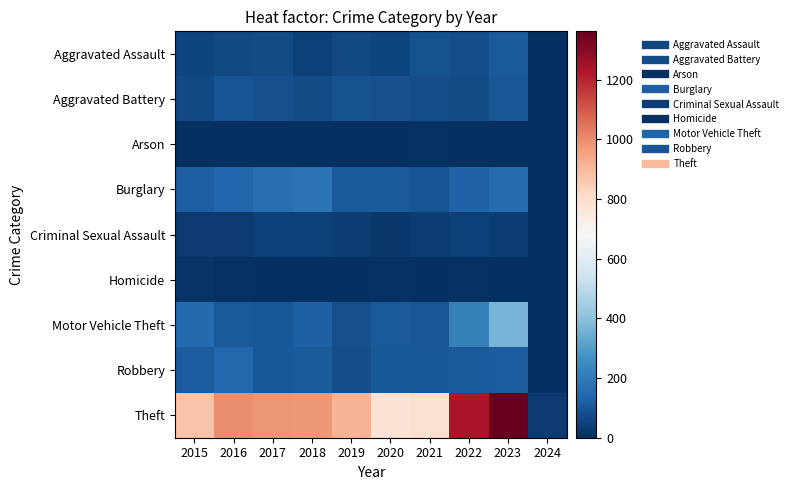

At which category does the chart reach its minimum across all series?

2019